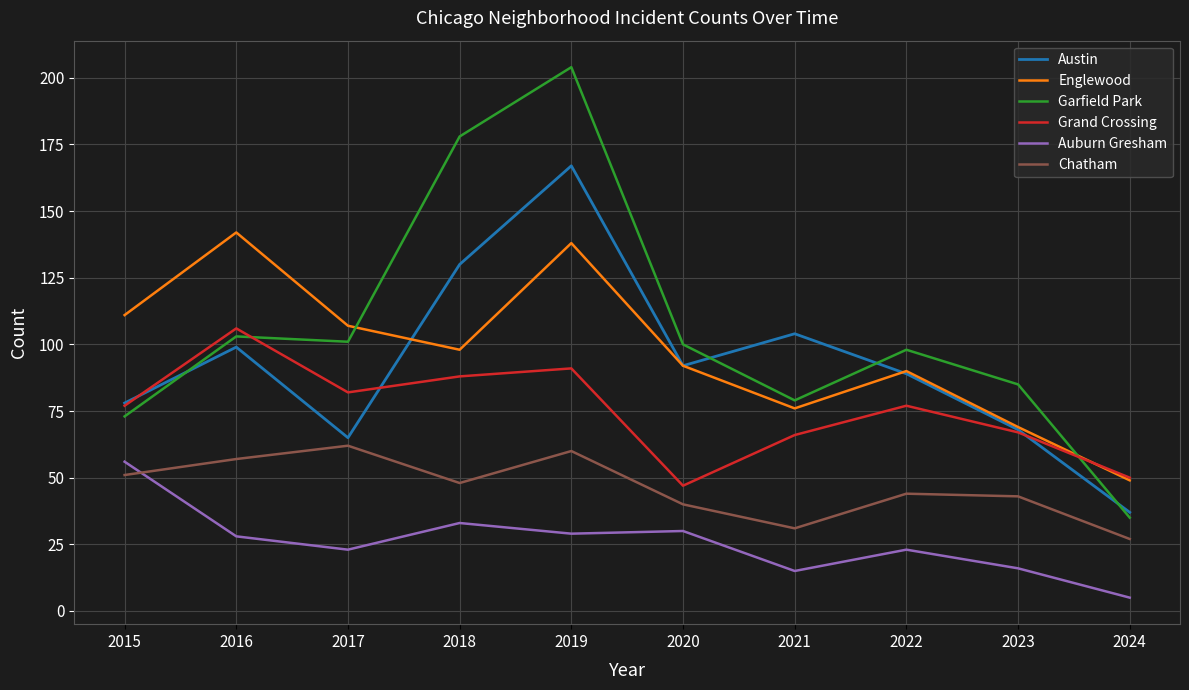

Is the value of Austin at 2015 greater than the value of Garfield Park at 2015?

Yes